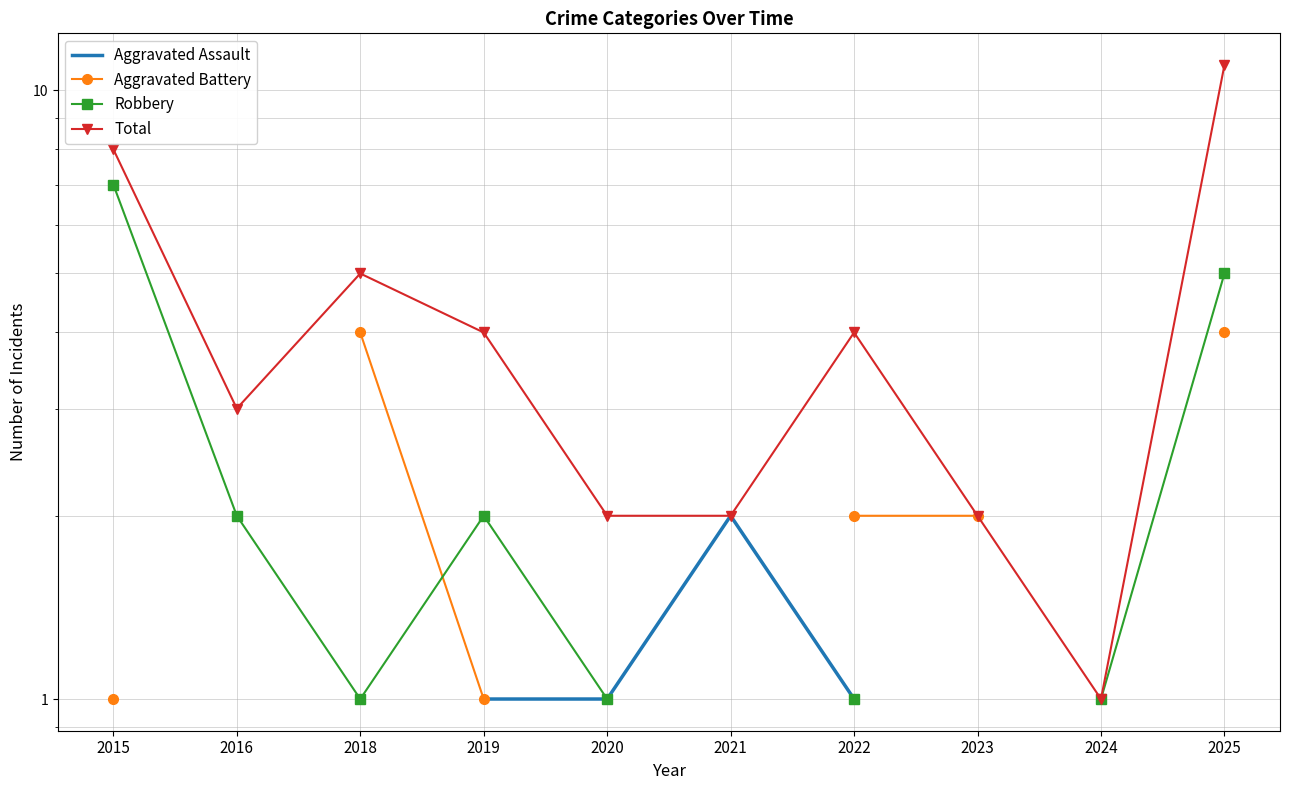

True or false: Aggravated Battery and Total intersect in this chart.

False